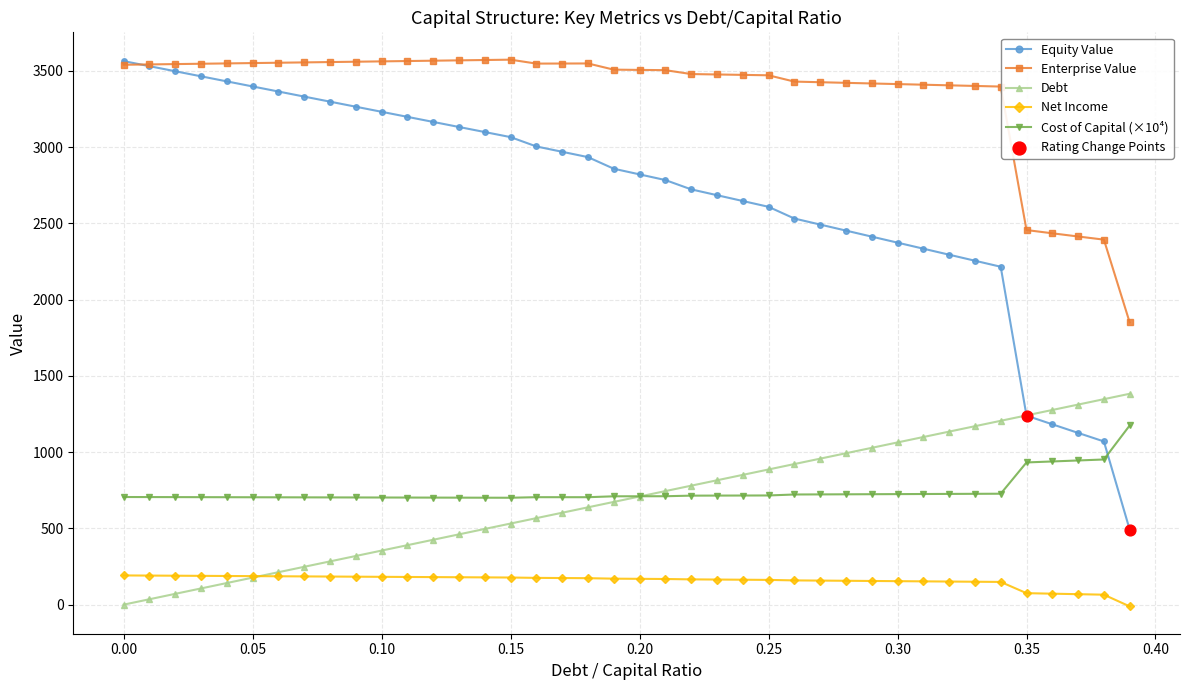

Which series has the largest total across all categories?

Enterprise Value